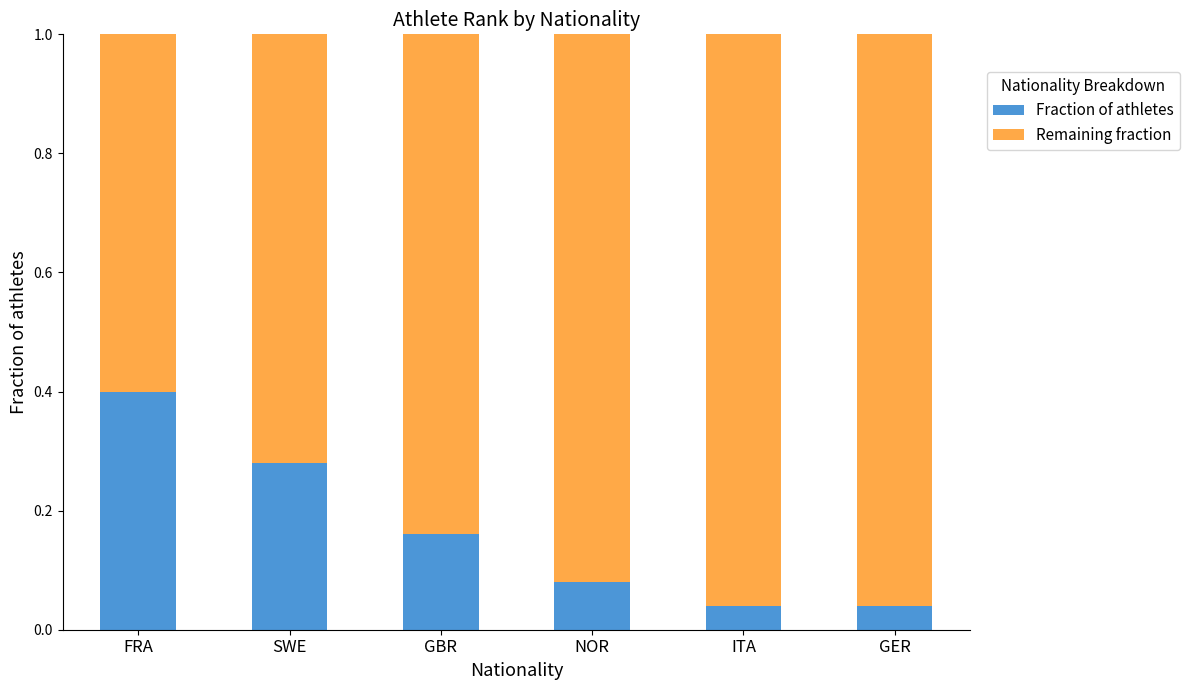

True or false: Fraction of athletes has a value of 0.1 at ITA.

False